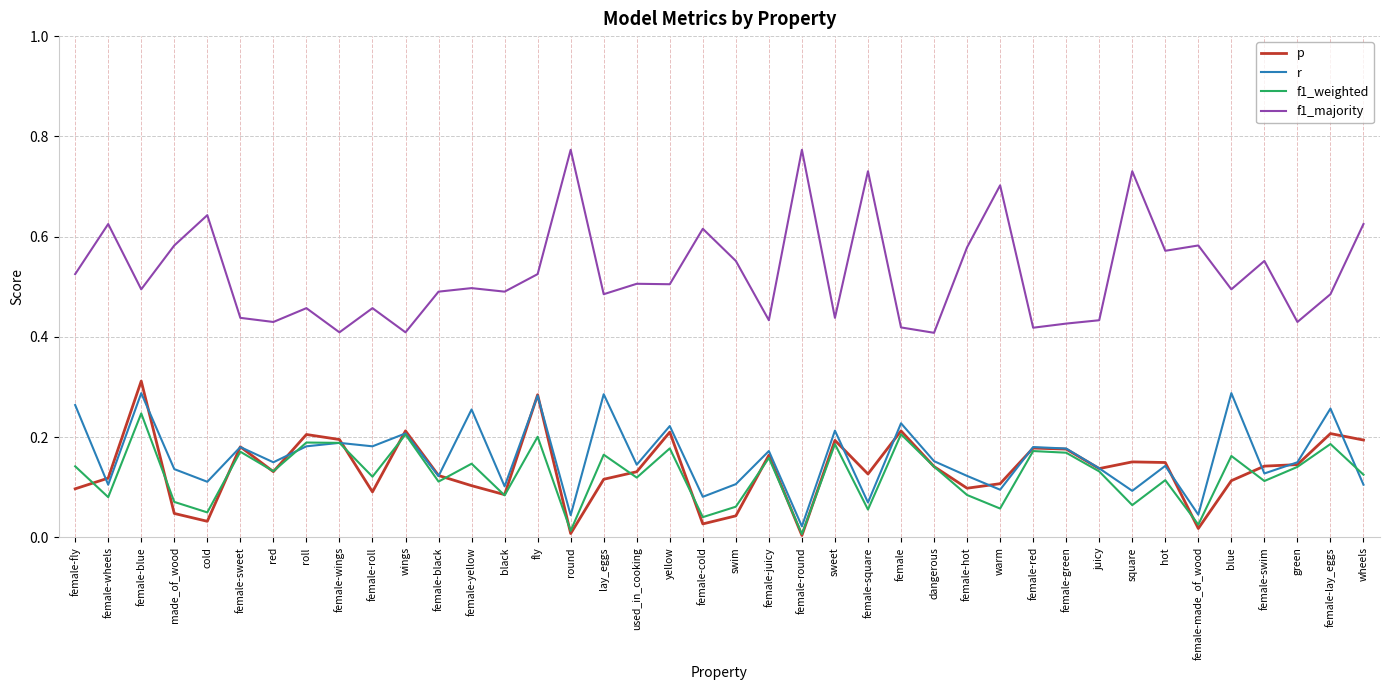

Which series has the largest range (max minus min)?

f1_majority